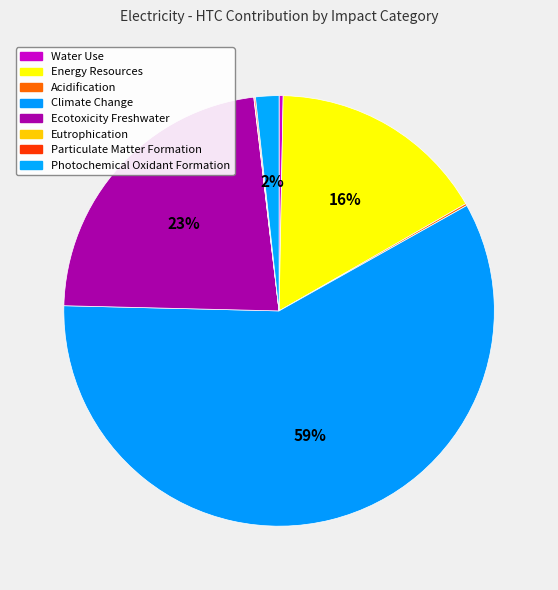

To the nearest percent, what is the average slice percentage?

12%